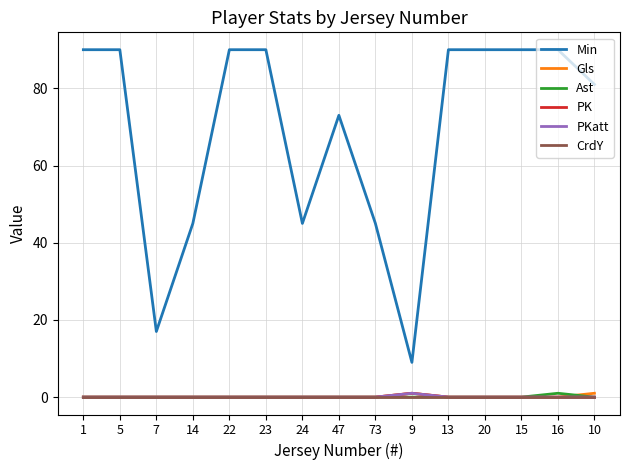

Does the chart have visible grid lines?

Yes